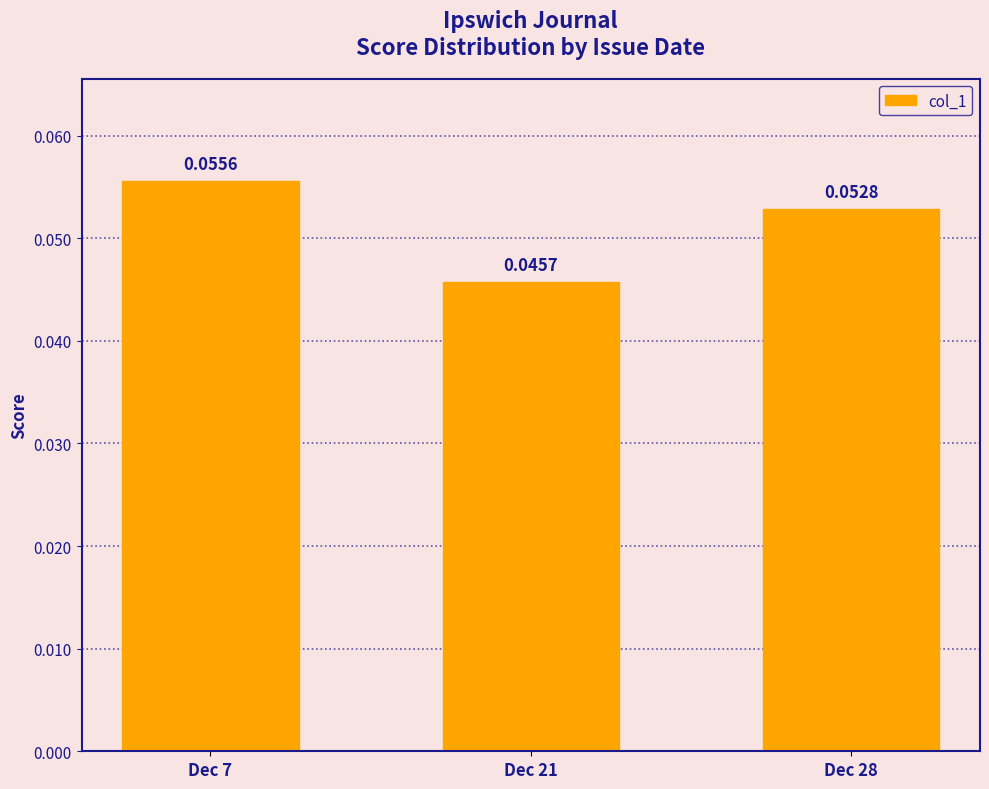

List the labels in order of value, smallest first.

Dec 21, Dec 28, Dec 7